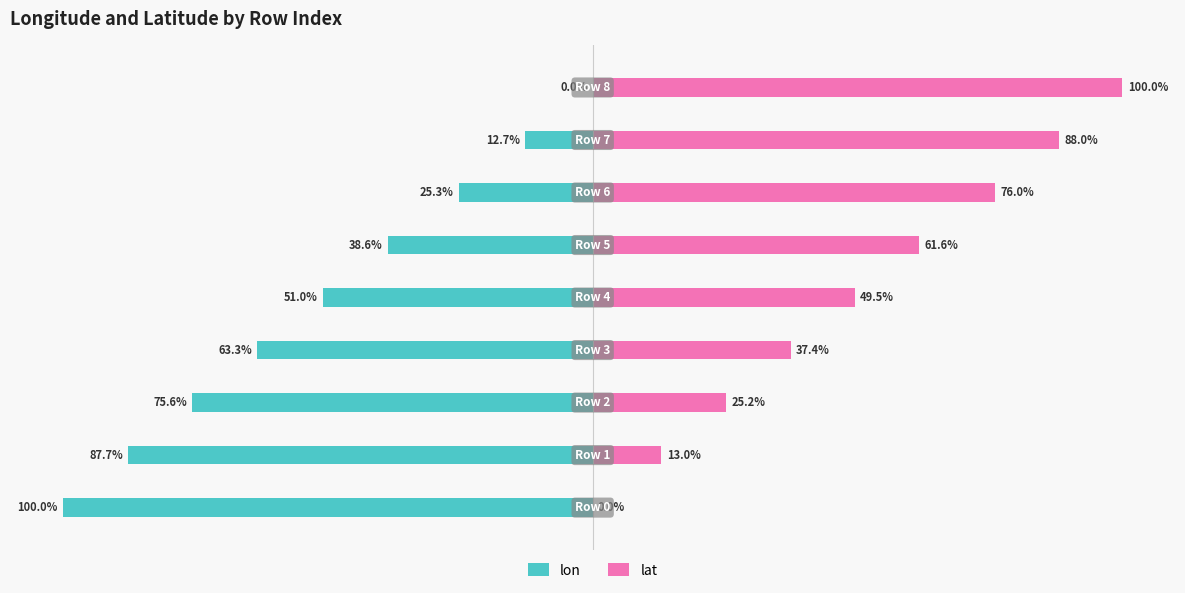

How many distinct data groups are displayed?

2